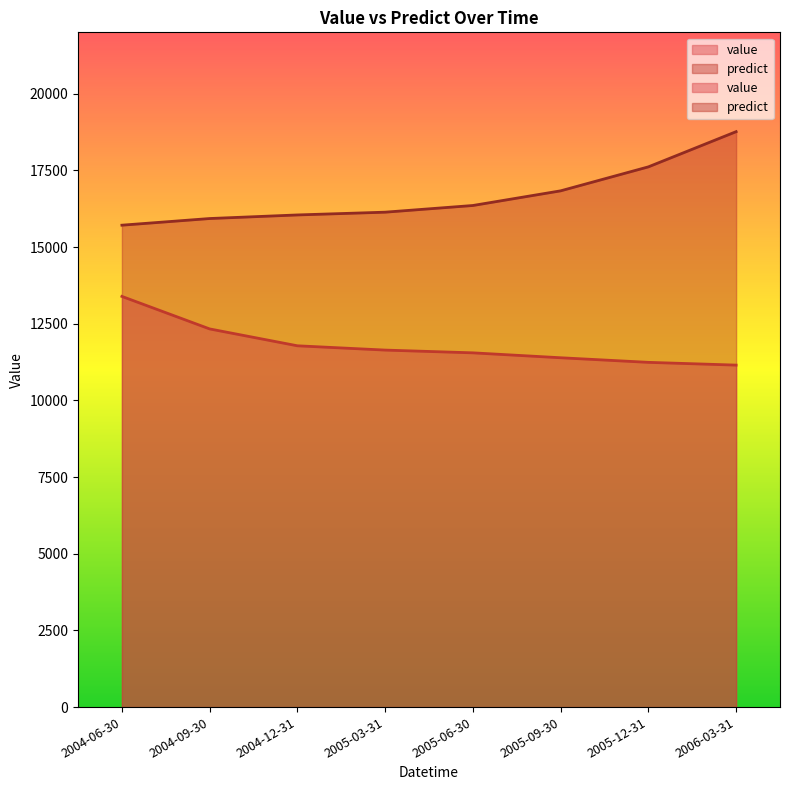

What is the lowest value of the predict series?

15712.1